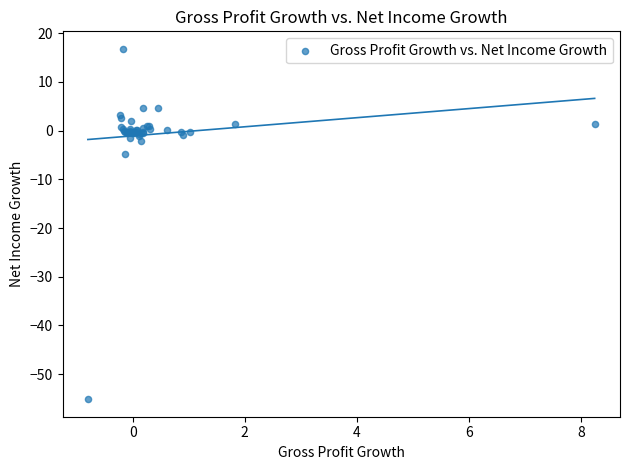

What Y value in the scatter plot is closest to -19?

-4.9